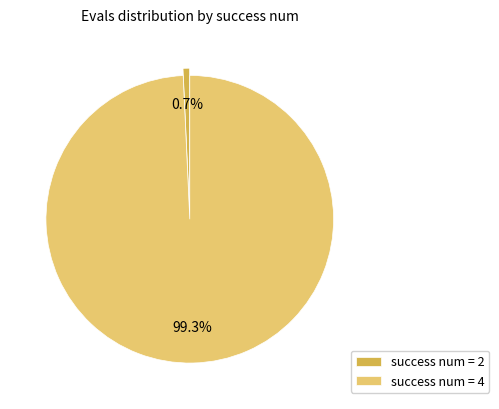

Is there any slice that represents more than half of the pie?

Yes